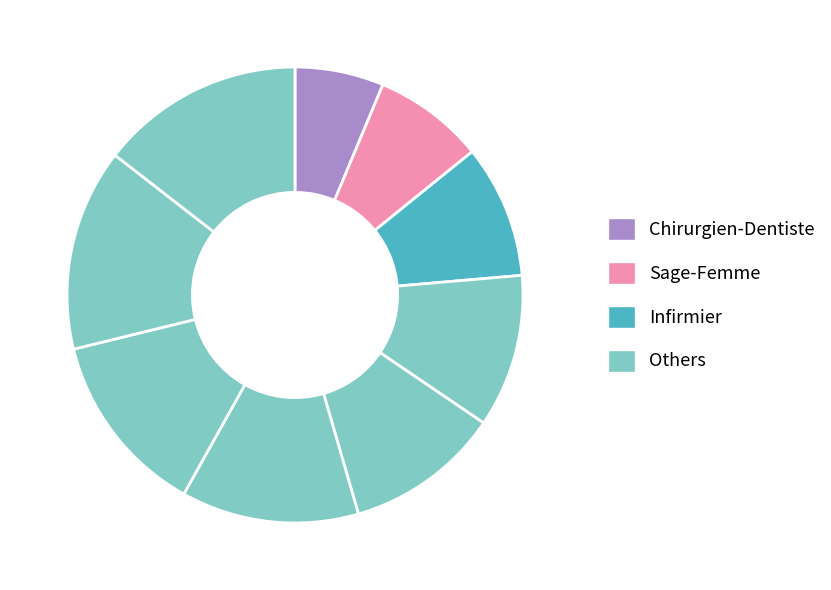

Count the number of slices in the pie.

9